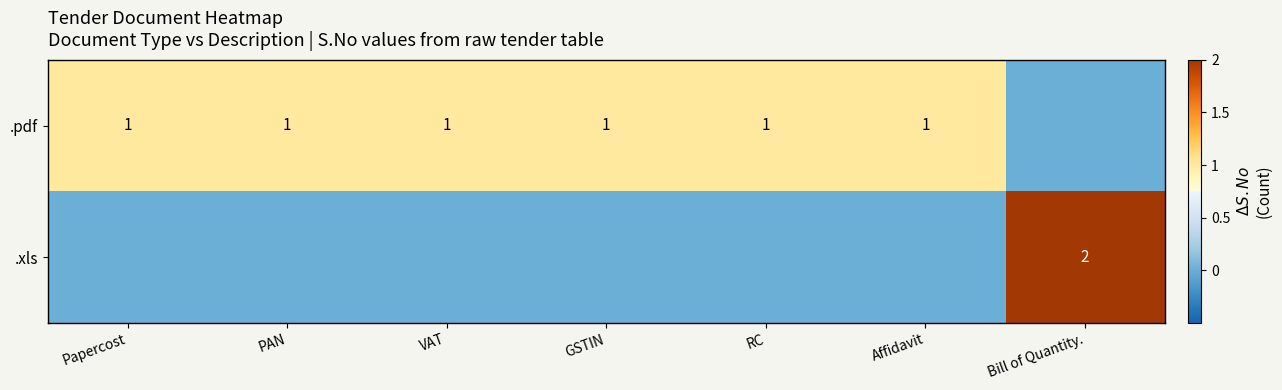

The value of .pdf at Papercost is 1. True or false?

True